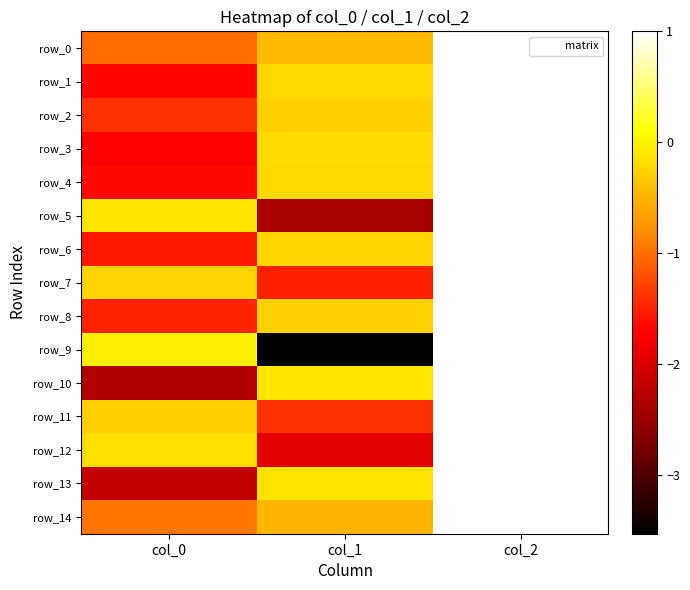

How many values in row_9 are above zero?

1